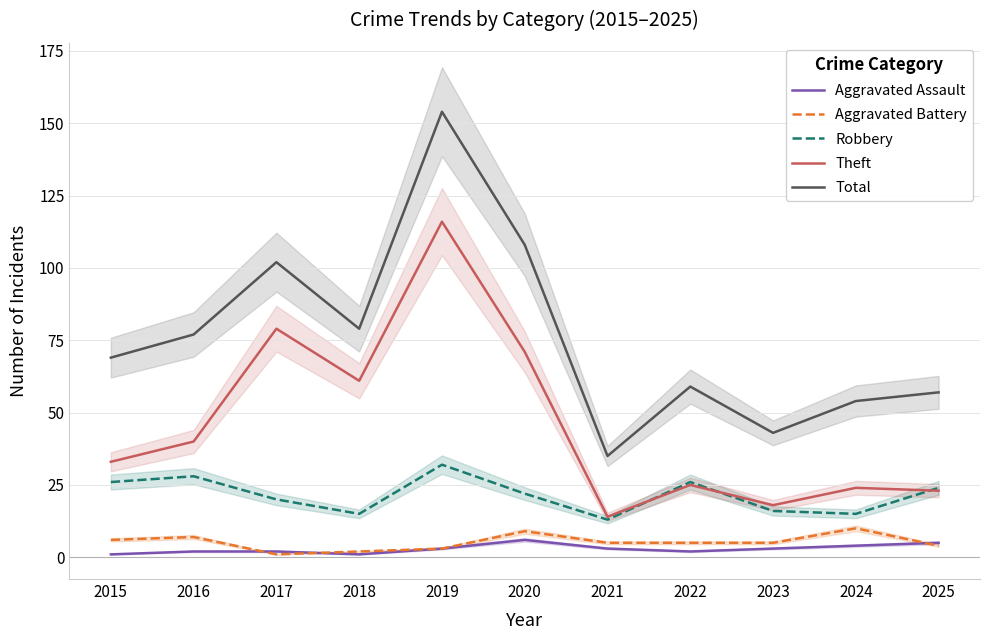

How many categories are shown in the chart?

11